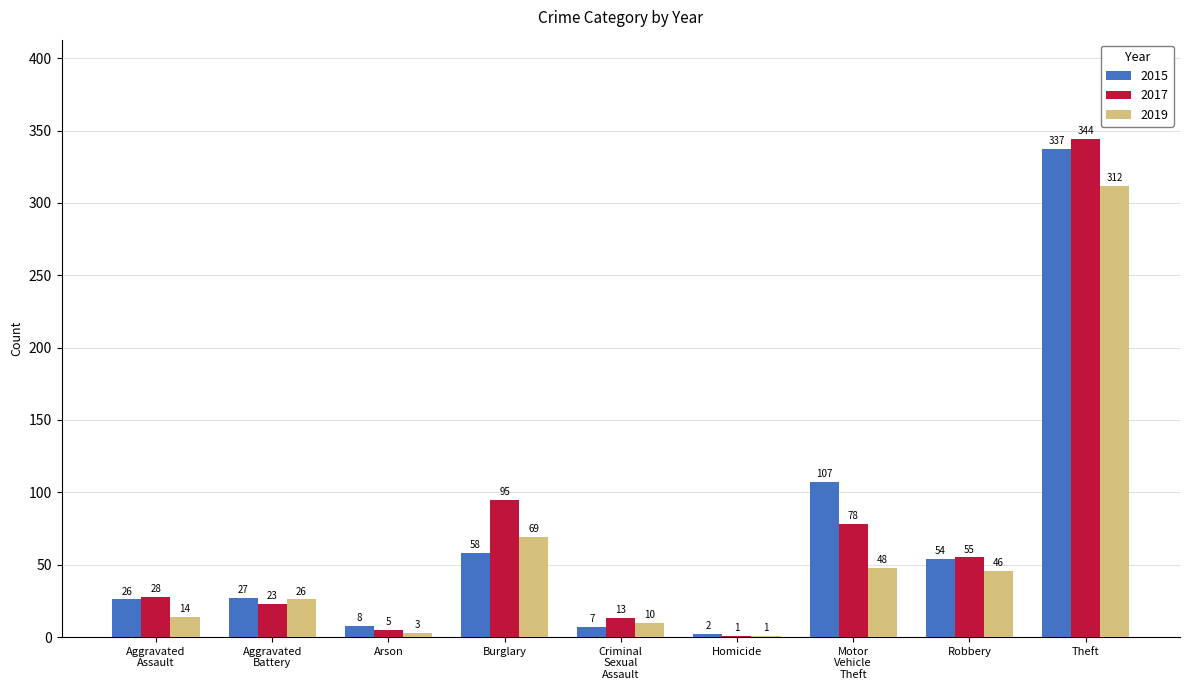

What is the total value across all series at Arson?

16